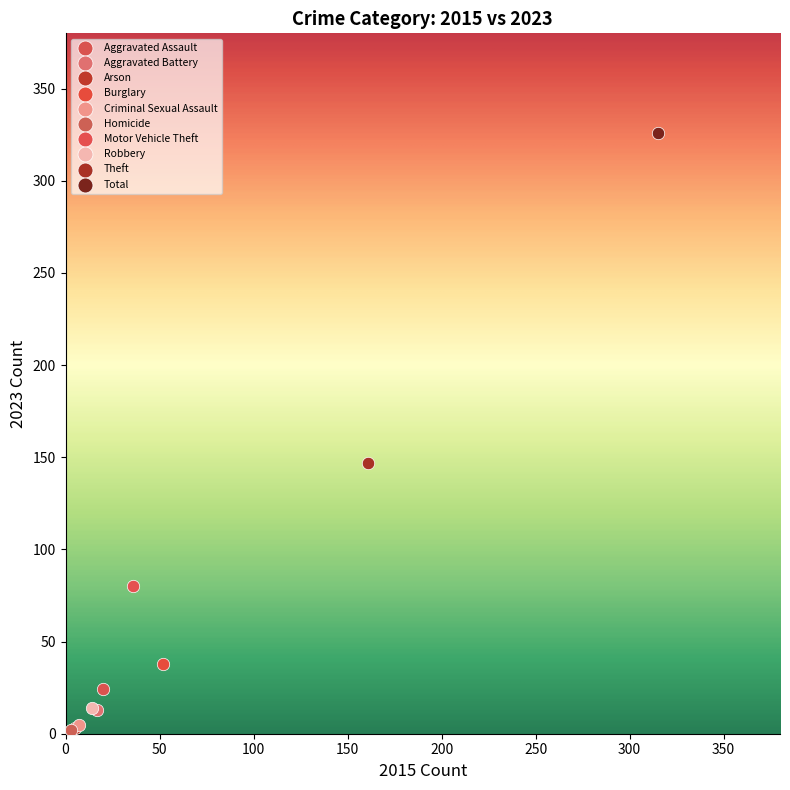

What are all the series names shown in the legend?

Aggravated Assault, Aggravated Battery, Arson, Burglary, Criminal Sexual Assault, Homicide, Motor Vehicle Theft, Robbery, Theft, Total